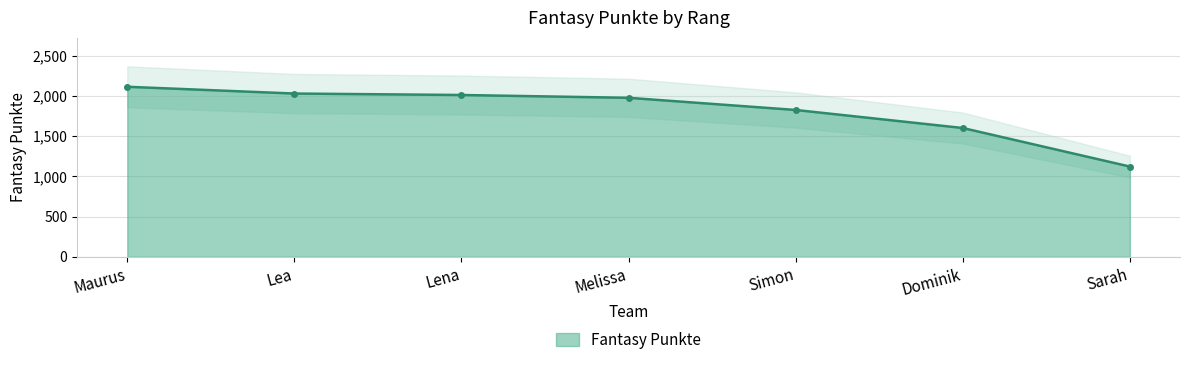

What is the value of the 2nd point from the left?

2028